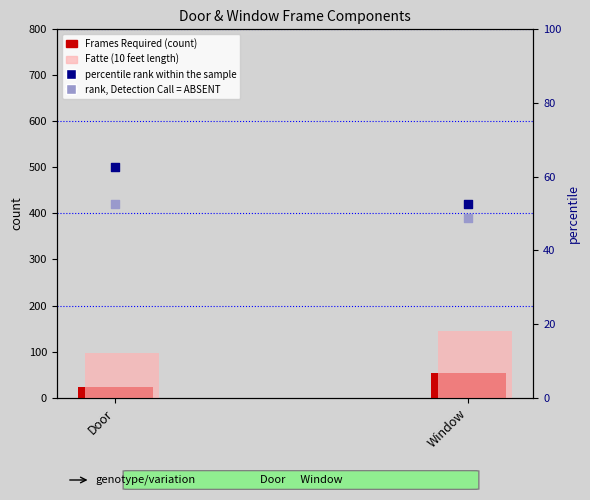

Which series reaches the maximum Y coordinate?

percentile rank within the sample